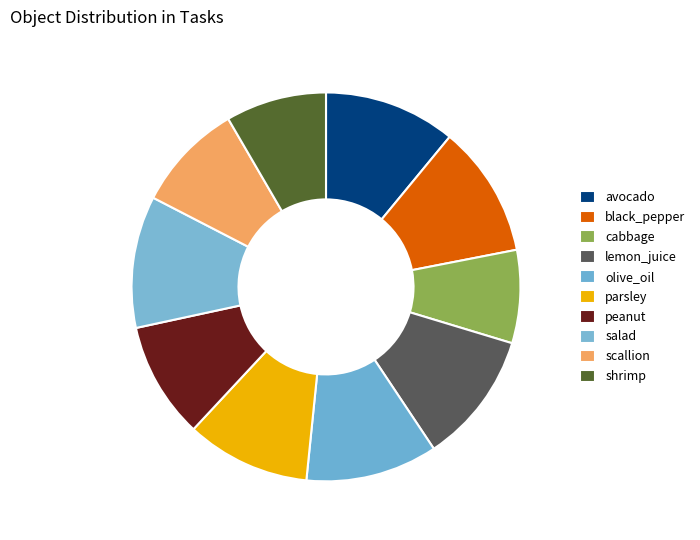

What is the largest slice in the pie chart?

avocado